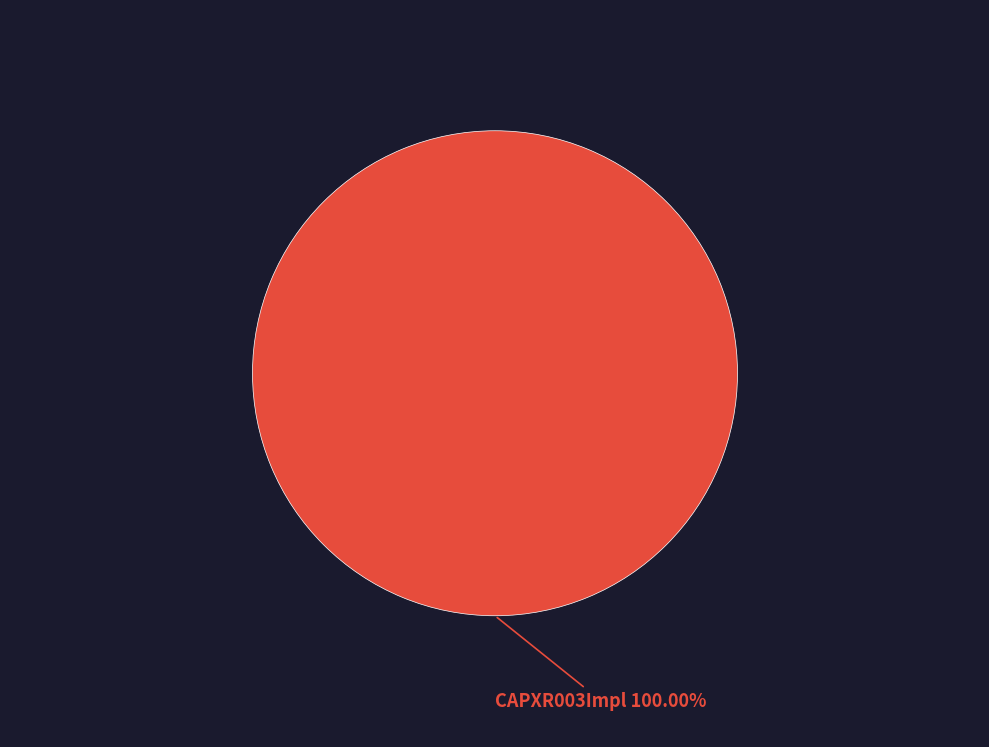

How many segments does this pie chart have?

1